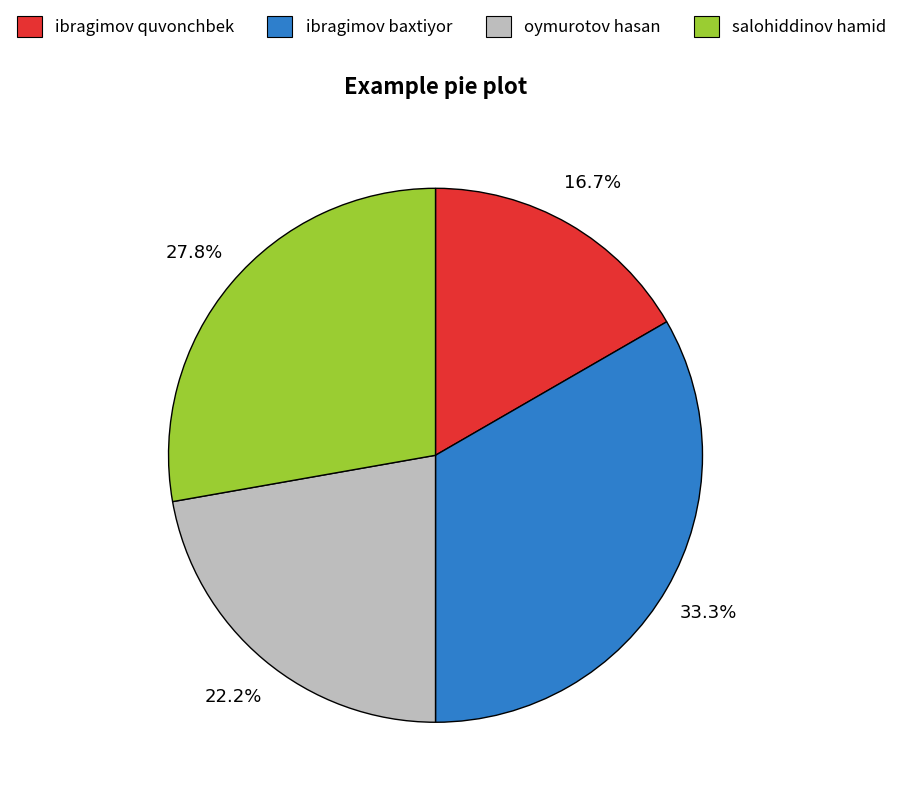

The salohiddinov hamid slice represents 28% of the pie. True or false?

True